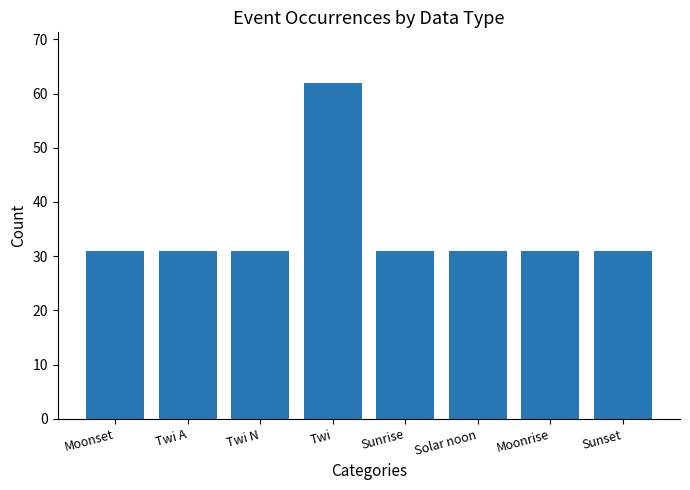

What is the maximum value shown in the chart?

62